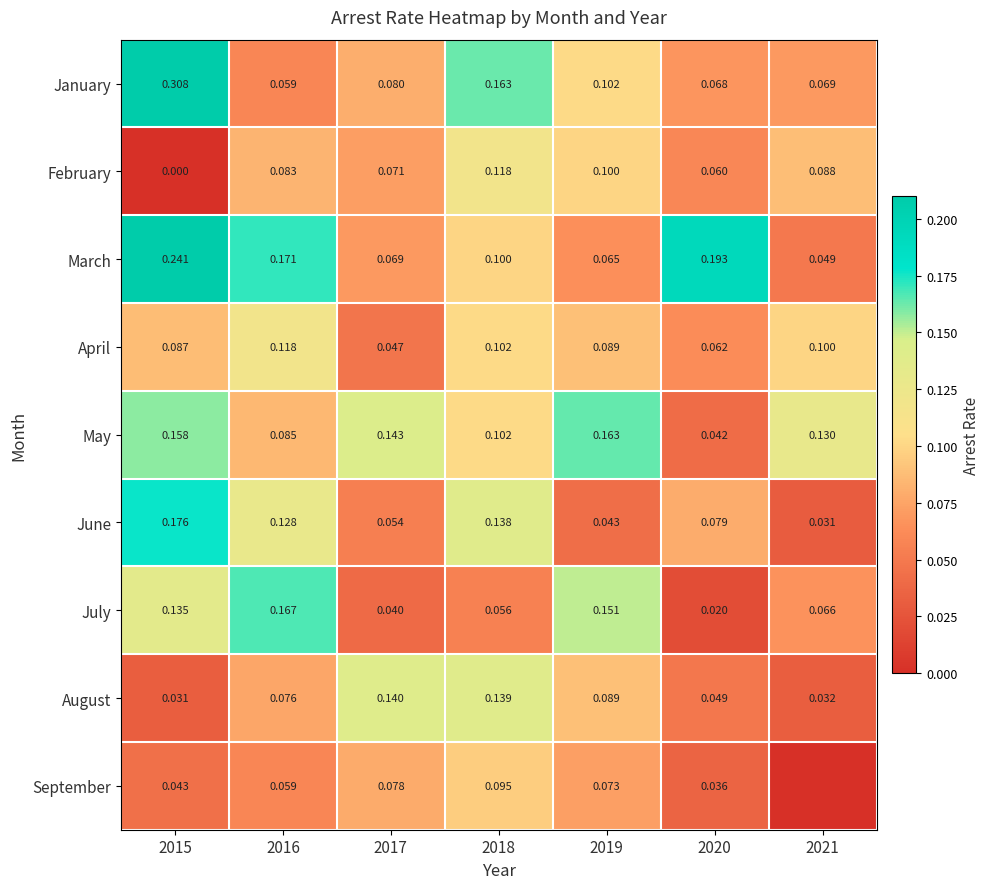

Is the value of February at 2021 greater than the value of August at 2016?

Yes